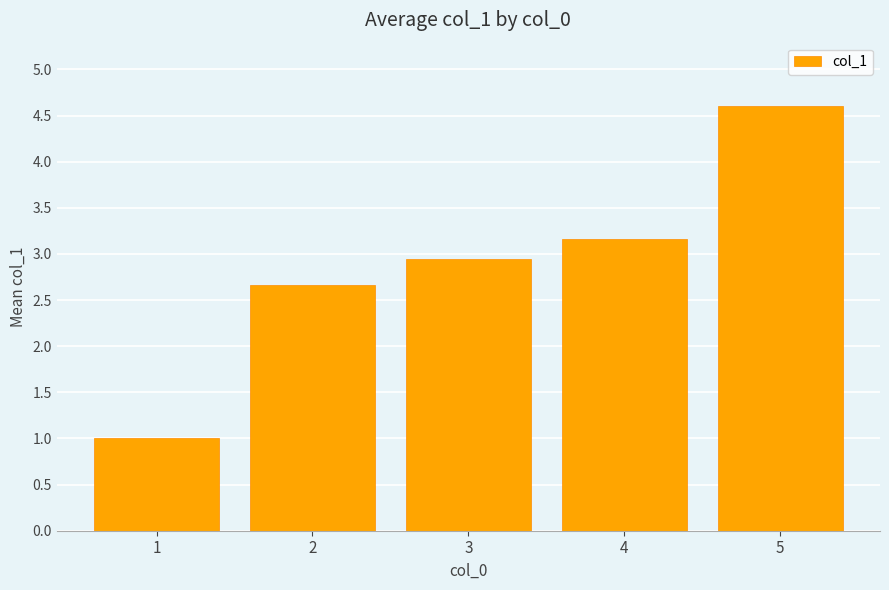

What is the average value?

2.9